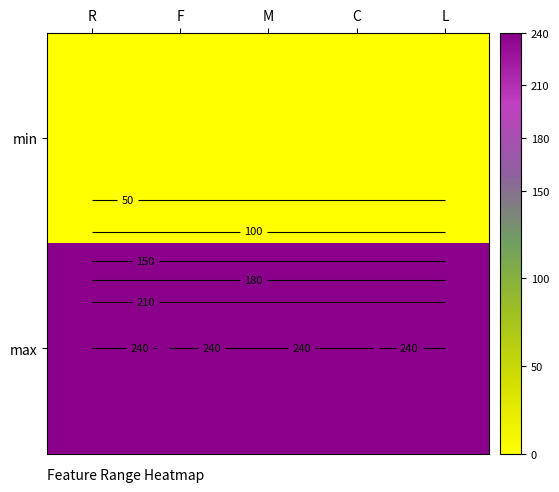

What is the spread (max minus min) of values at M?

240